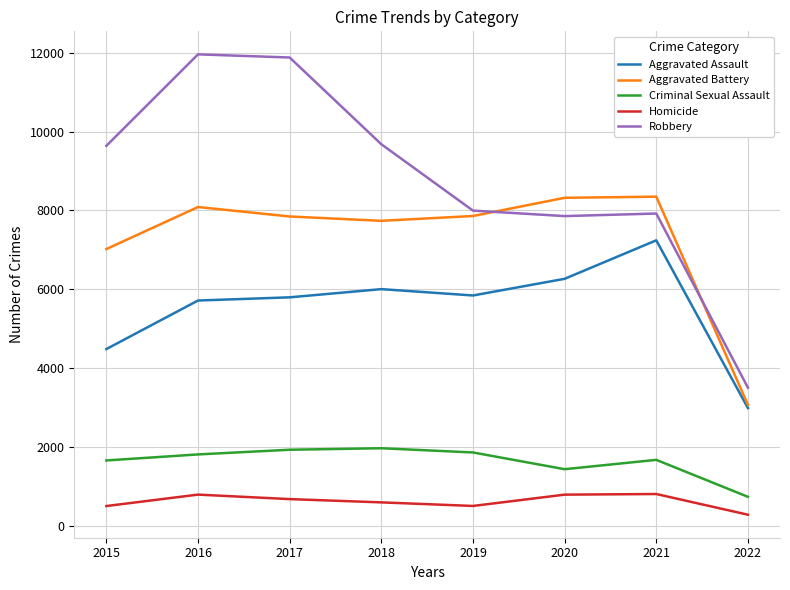

At 2015, list the series in order from largest to smallest.

Robbery, Aggravated Battery, Aggravated Assault, Criminal Sexual Assault, Homicide